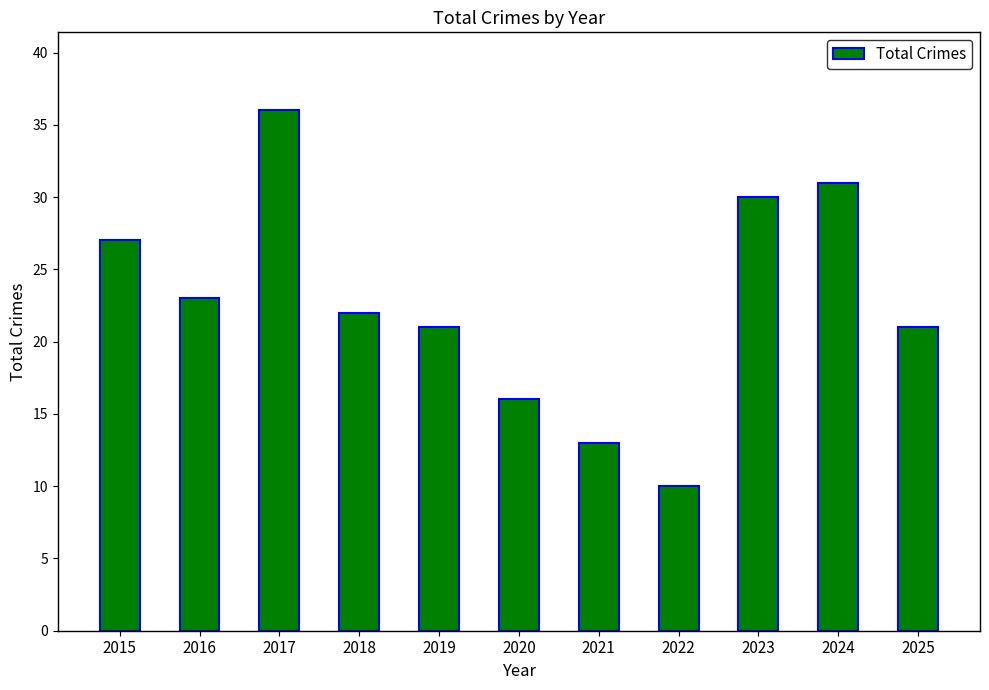

What is the sum of all values?

250